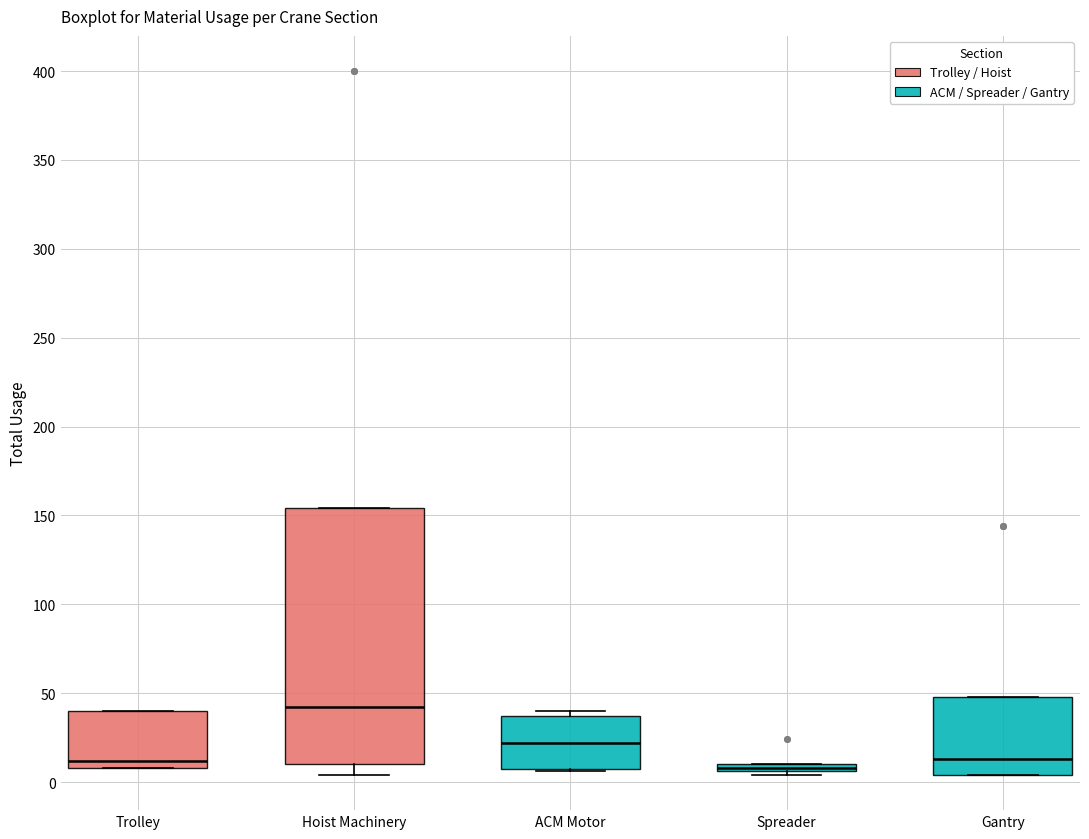

Where is the upper edge of the box for ACM Motor on the y-axis? The values are not printed on the chart, so give them approximately, as read against the axis.

35